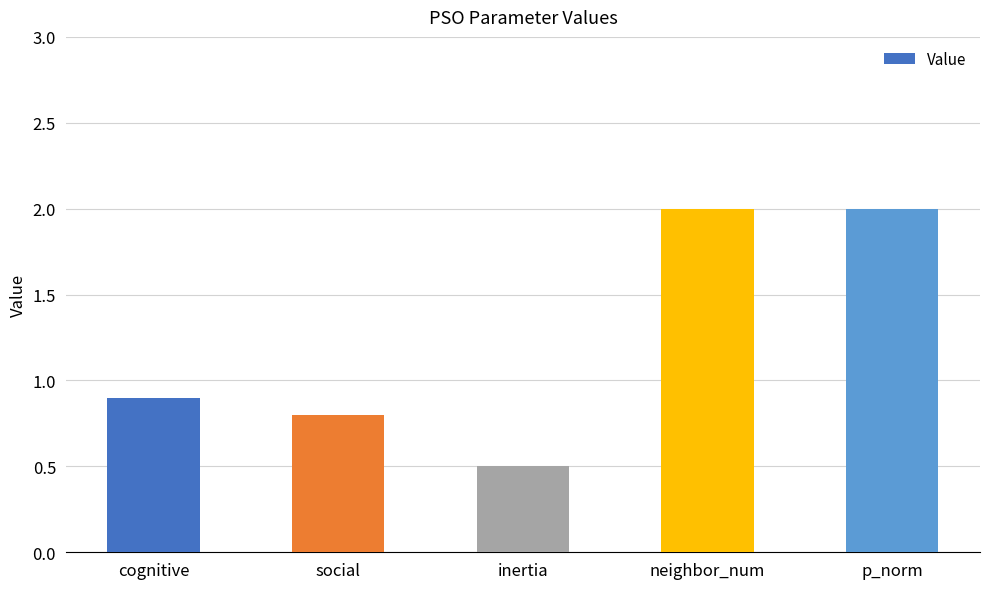

Does the chart contain any negative values?

No